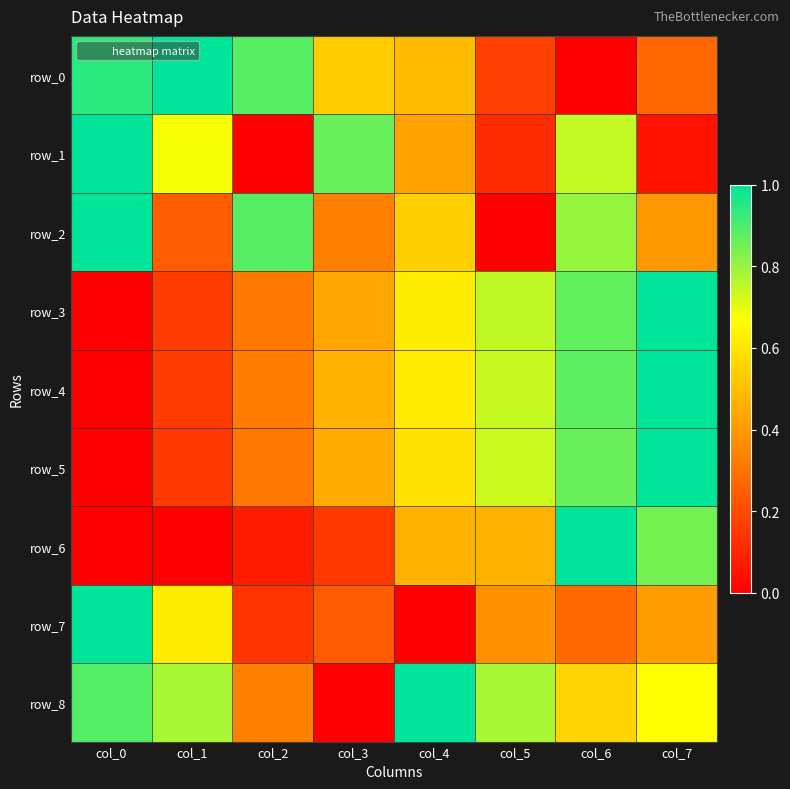

Which series has the widest spread of values?

row_0